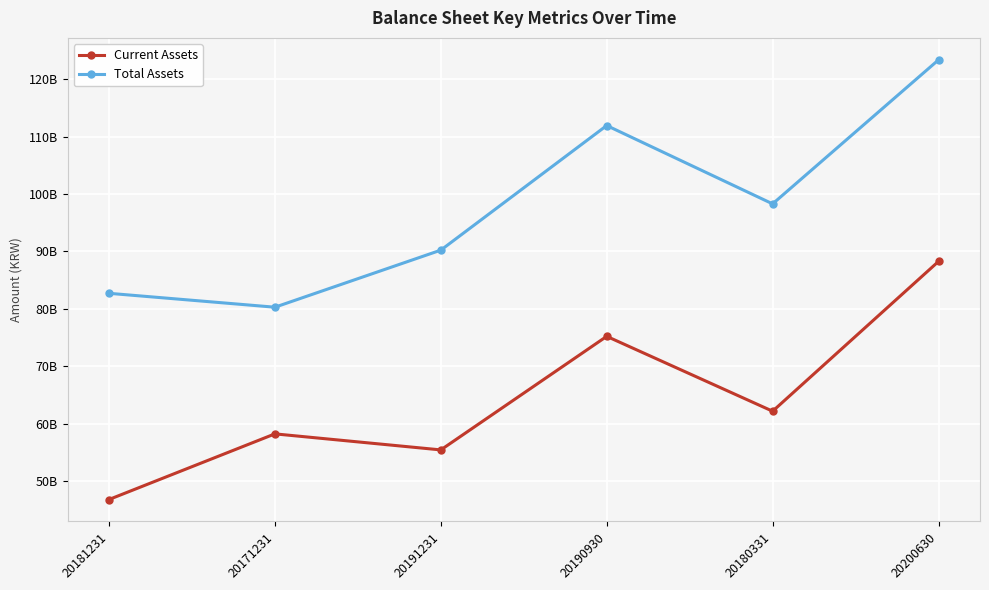

Does the chart have visible grid lines?

Yes